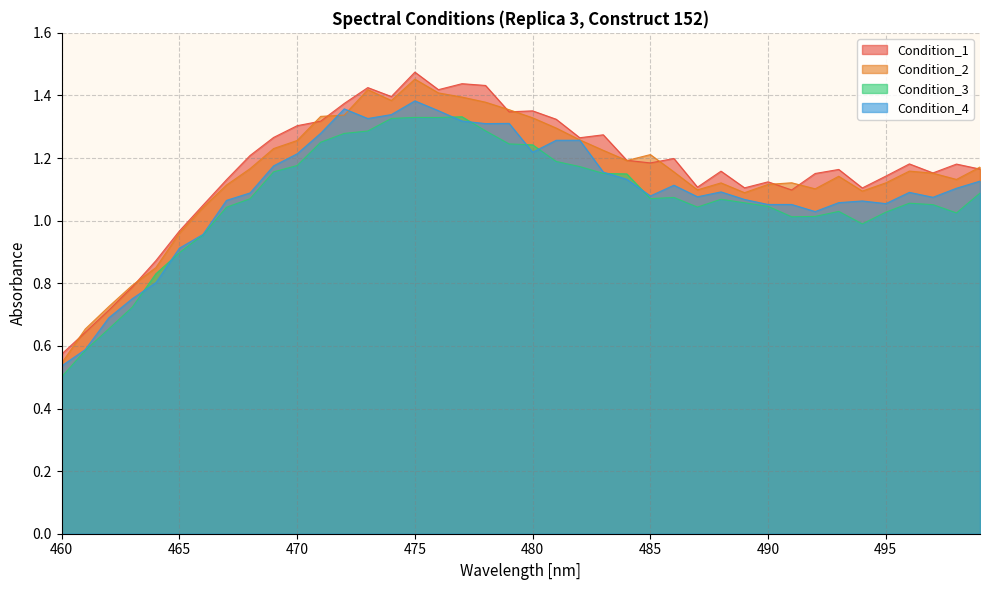

What is the sum of all Condition_4 values?

43.9